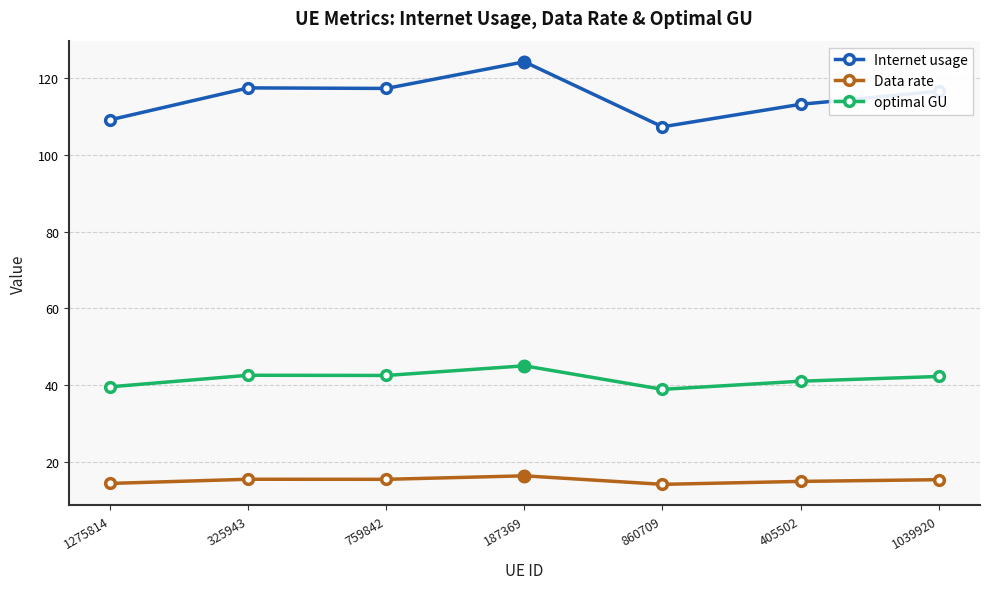

What position from the right is 759842?

5